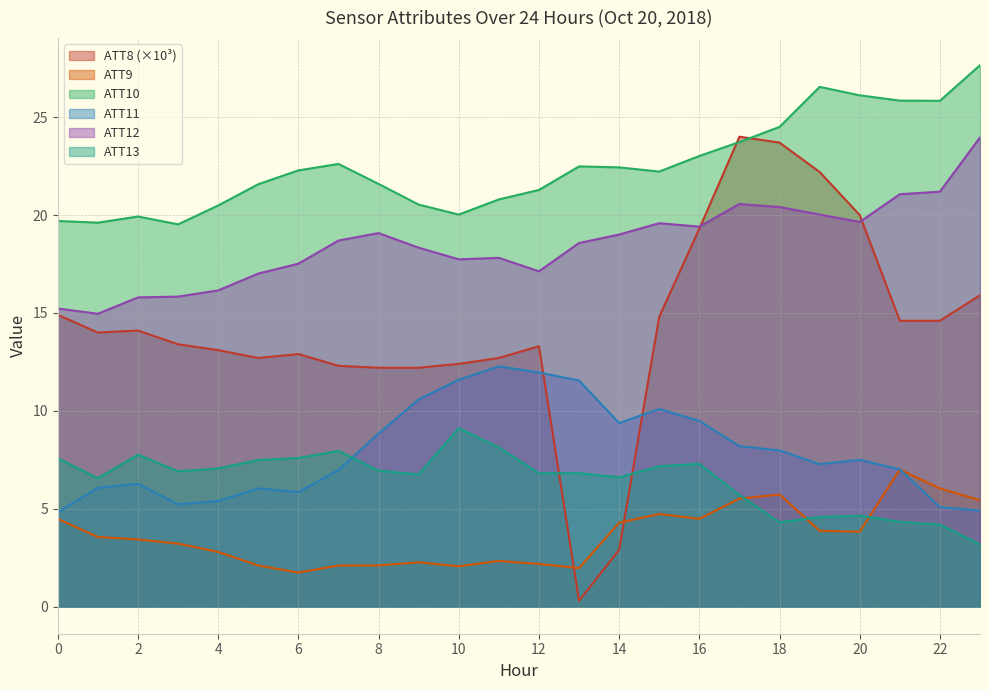

Which category has the highest value in the ATT12 series?

23